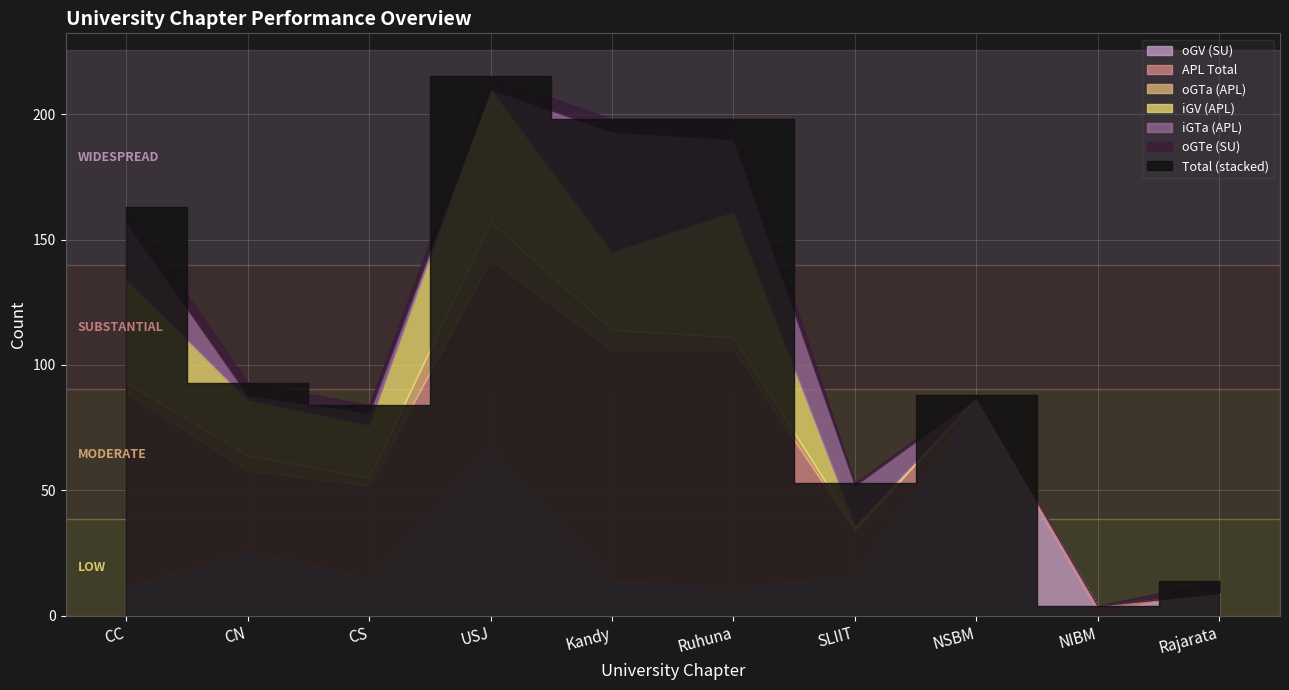

How many interior local peaks does the oGTe (SU) series have?

1